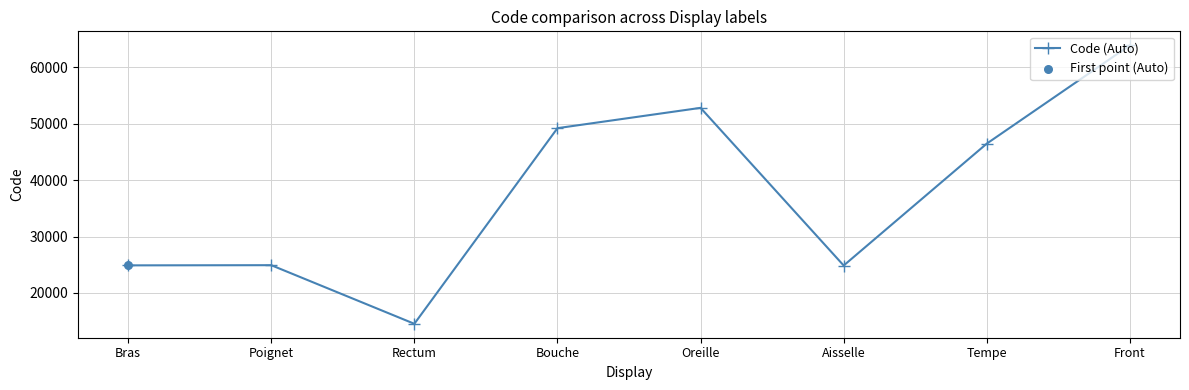

What is the ratio of the value at Bouche to the value at Bras?

2.0